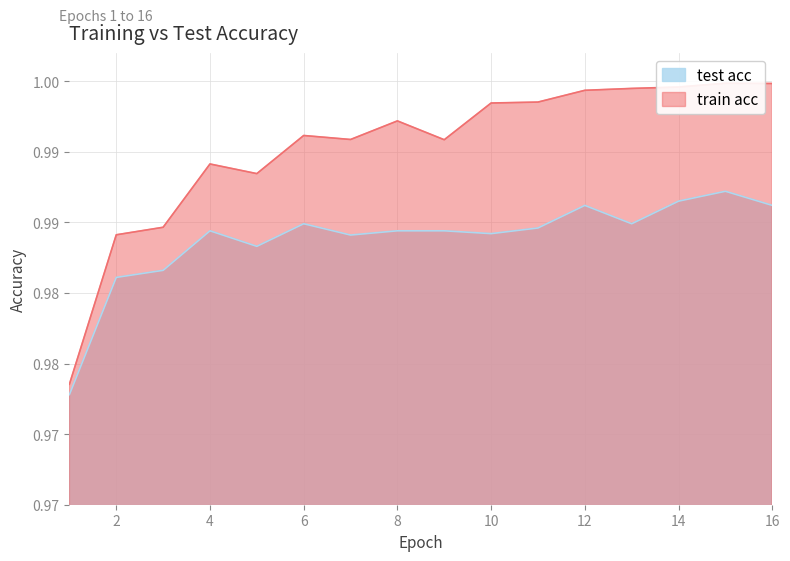

True or false: test acc and train acc intersect in this chart.

False